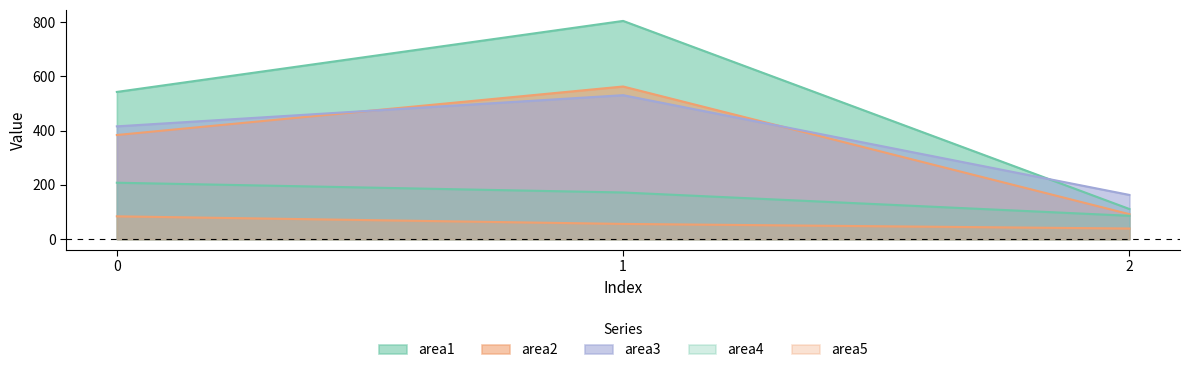

What is the value of the area2 point at the 1st from the left?

384